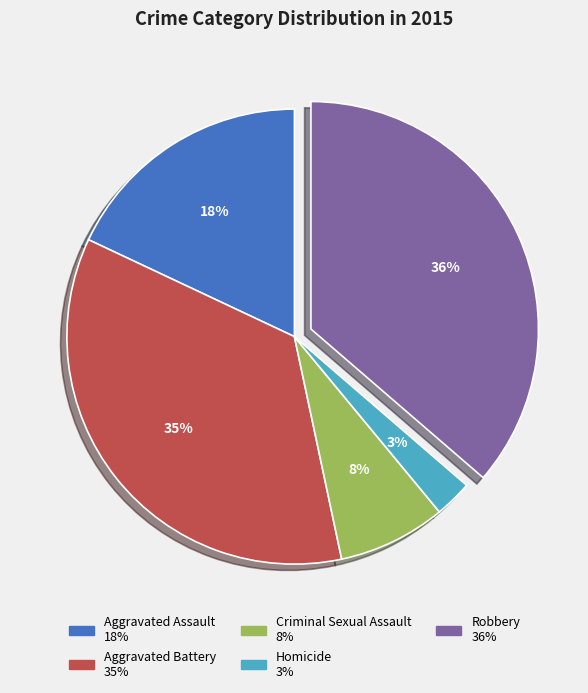

What percentage is the Aggravated Battery slice, to the nearest percent?

35%